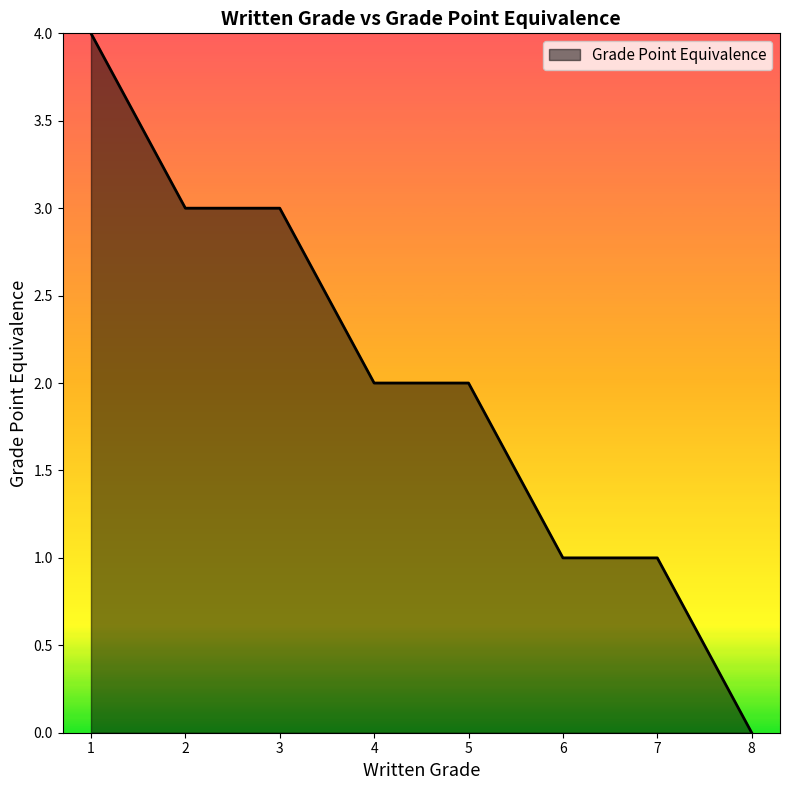

What is the difference between the values at 4 and 7?

1